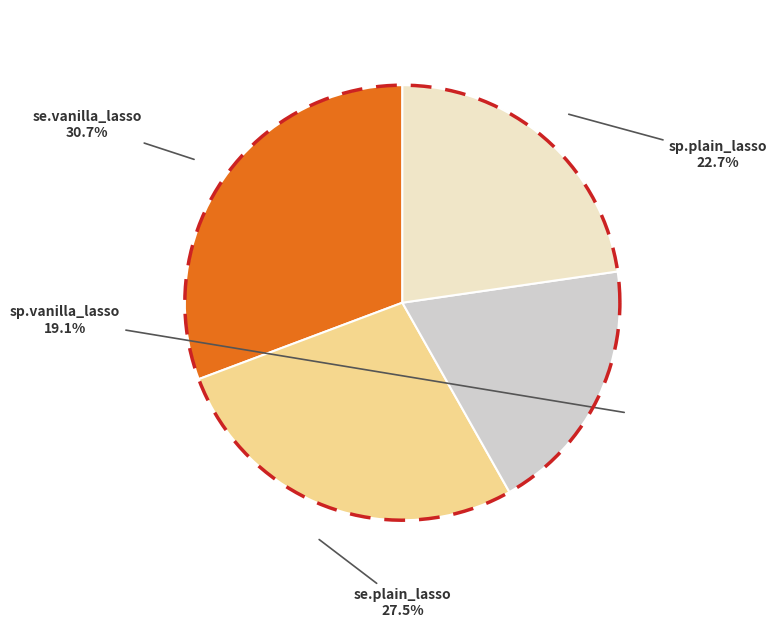

What percentage do se.vanilla_lasso and sp.plain_lasso together represent?

53.4%